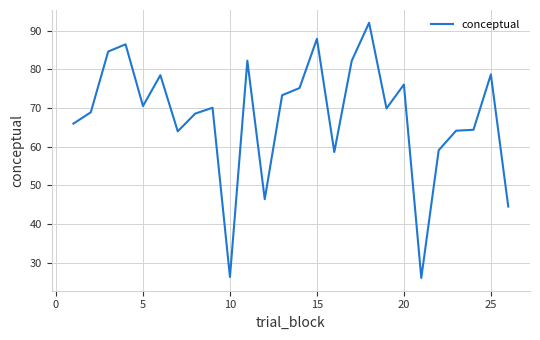

Reading right to left, what are all the values shown in this chart?

44.5	78.7	64.3	64.1	59.1	26.0	76.0	69.9	92.0	82.2	58.6	87.9	75.2	73.3	46.4	82.2	26.3	70.1	68.5	64.0	78.5	70.5	86.5	84.6	68.9	65.9